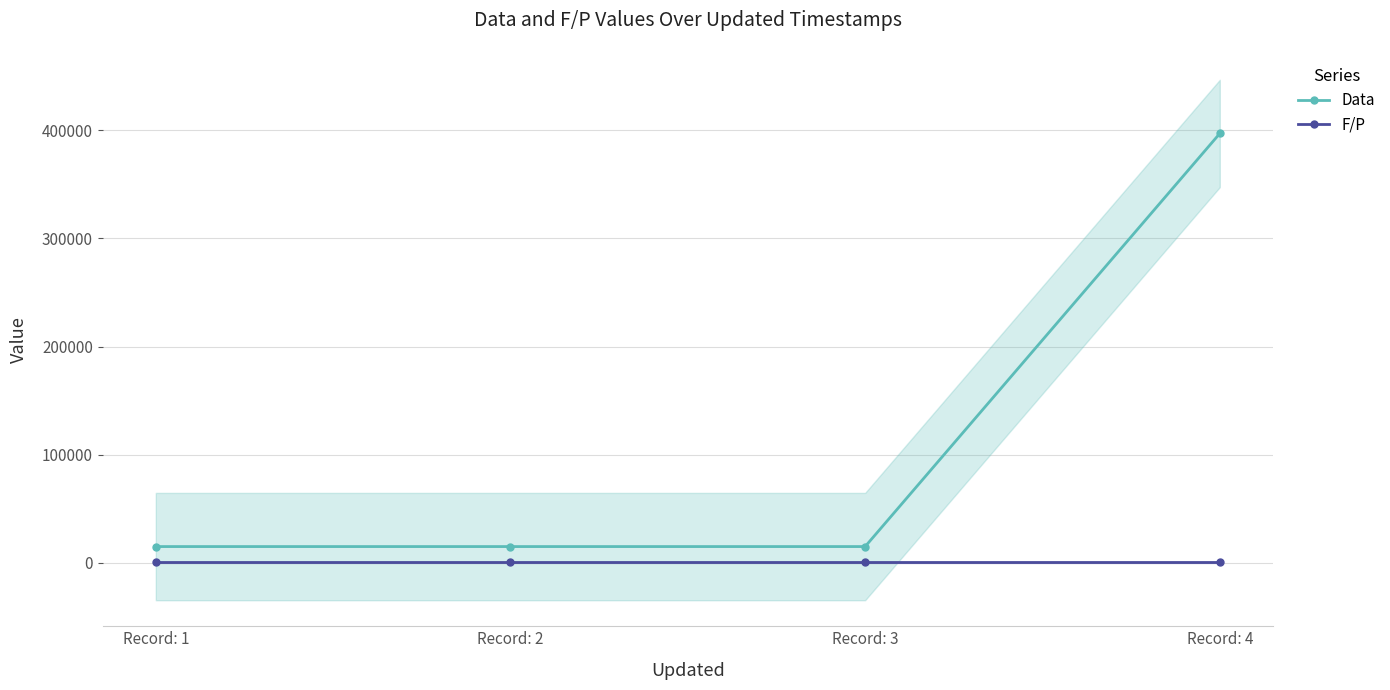

List the series in order of their overall mean, lowest first.

F/P, Data